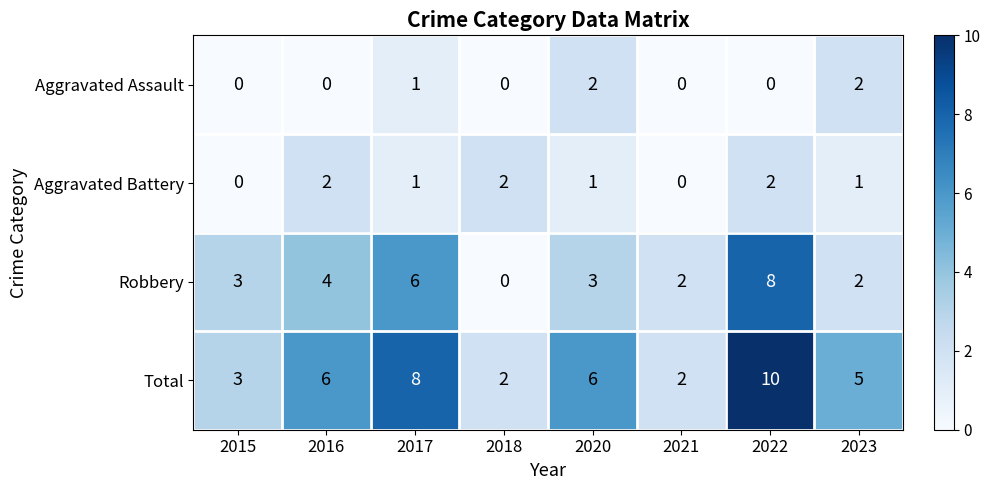

Which series has the largest total across all categories?

Total